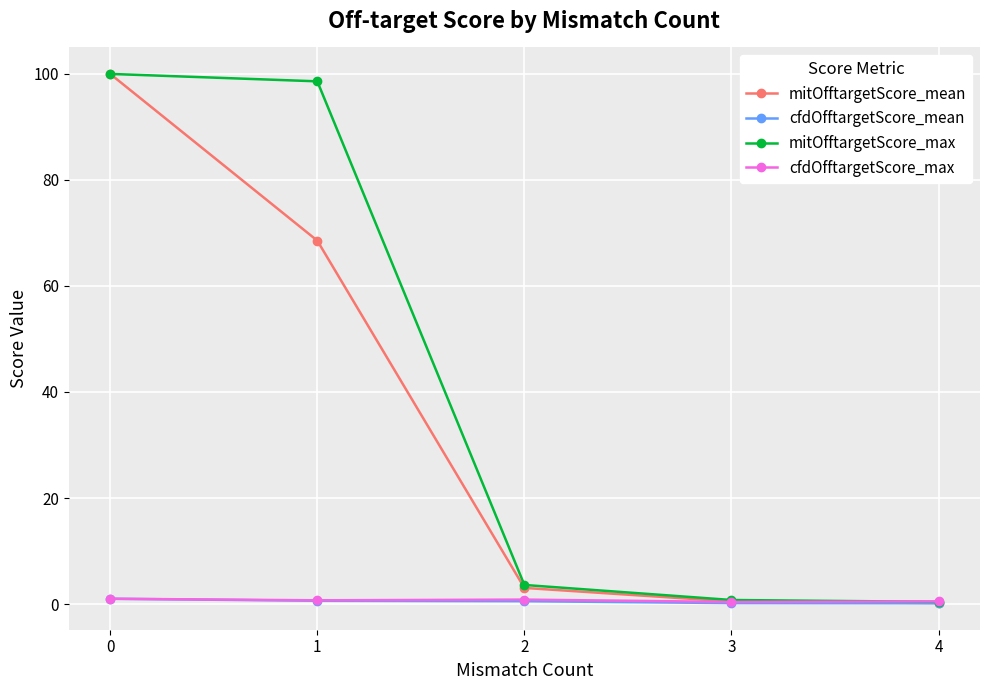

Is it true that mitOfftargetScore_mean equals 65.7 at 0?

False